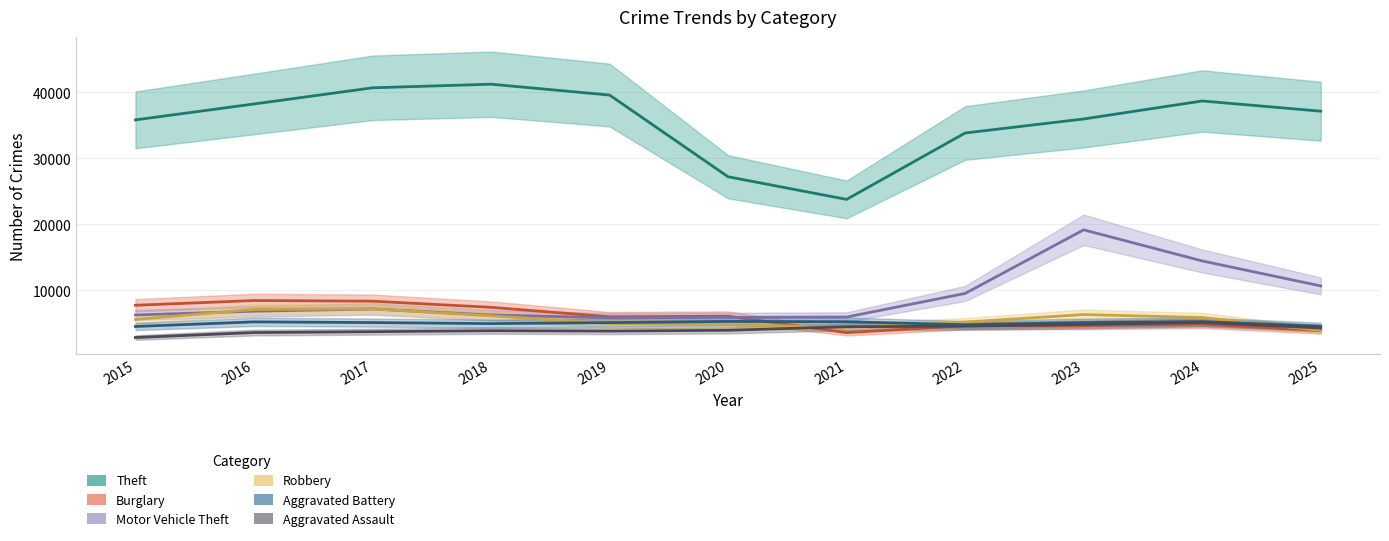

Where is the first local minimum for Motor Vehicle Theft?

2019